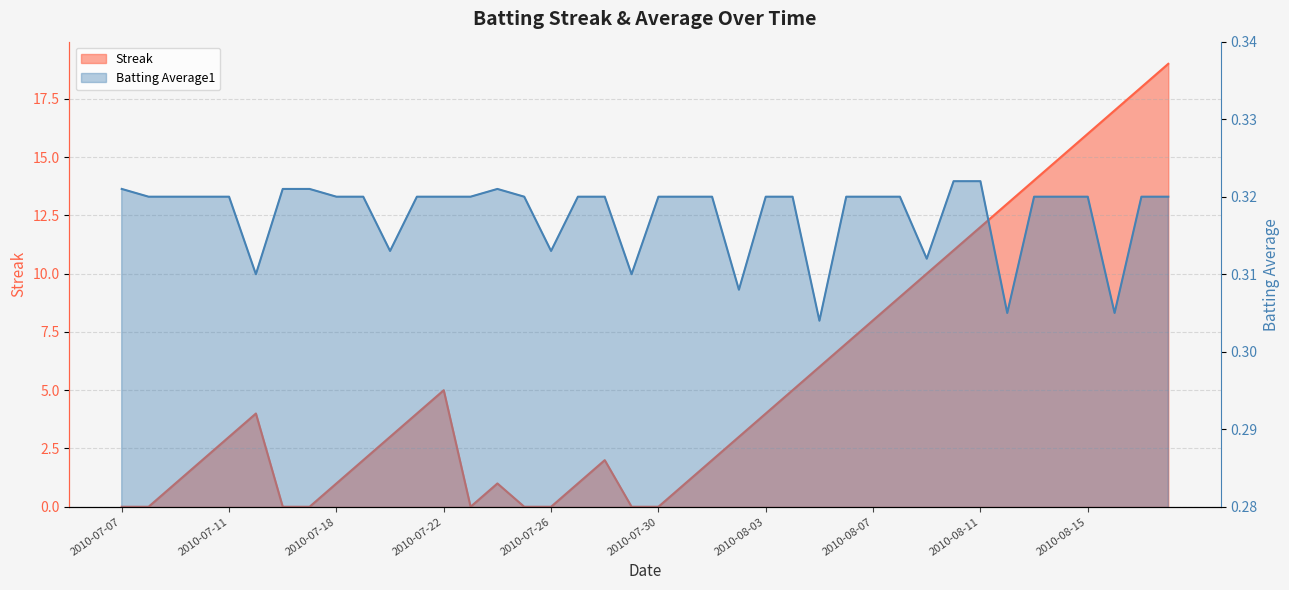

True or false: Batting Average1 and Streak intersect in this chart.

True